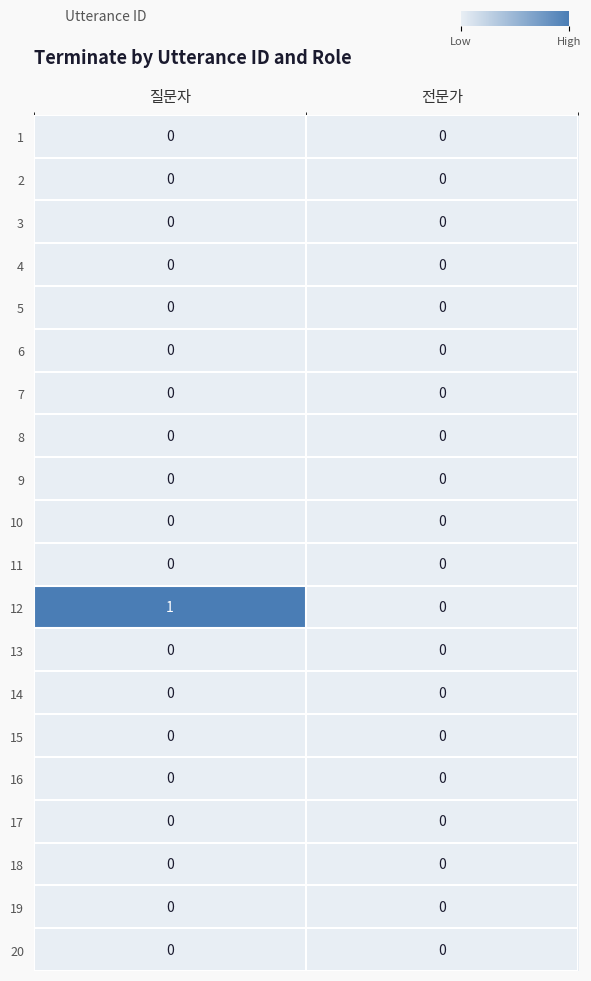

At which category is the sum across all series the highest?

질문자